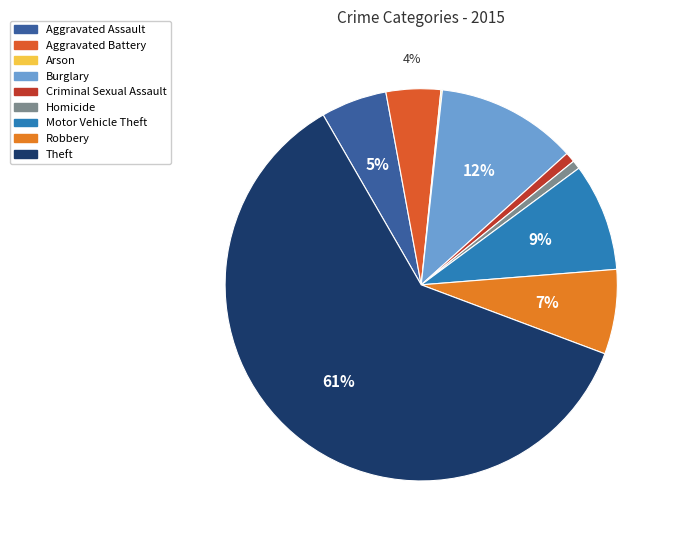

Approximately how many times larger is the value at Aggravated Assault compared to Arson?

46.0